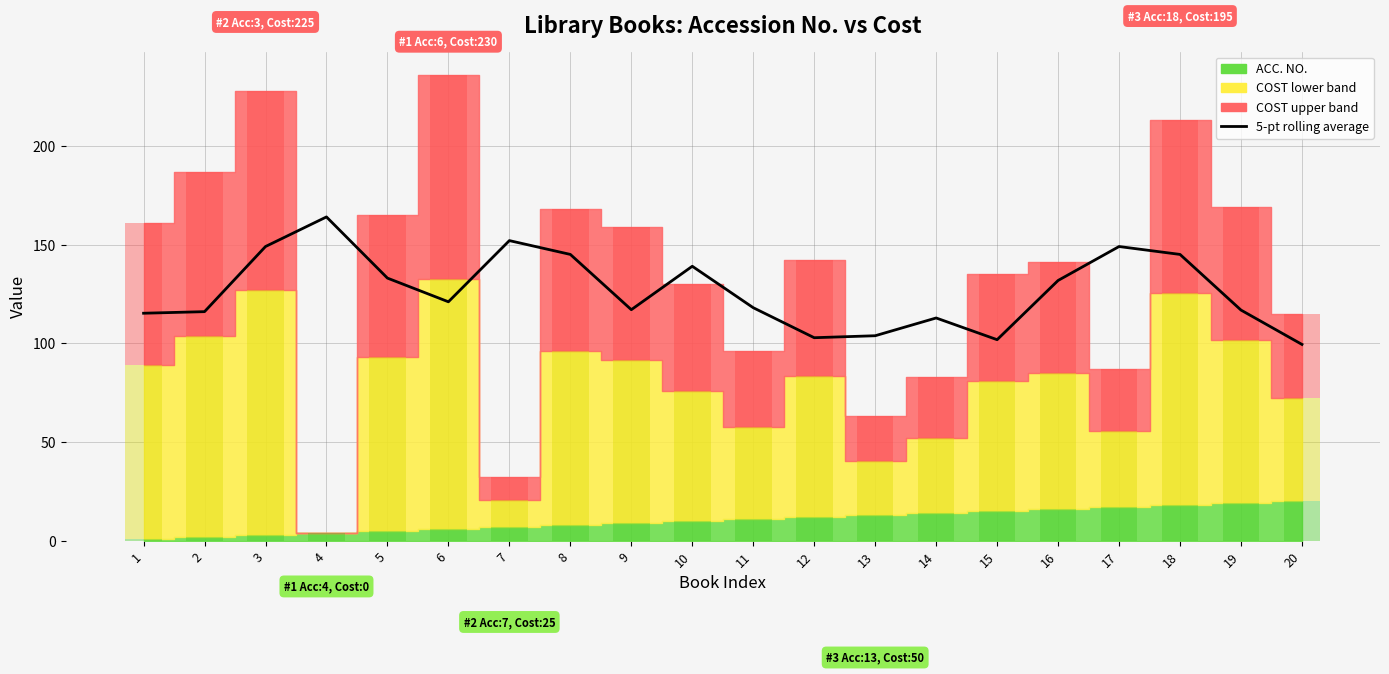

Rank the categories by value from highest to lowest.

4, 7, 17, 3, 18, 8, 10, 5, 16, 6, 11, 9, 19, 2, 1, 14, 13, 12, 15, 20